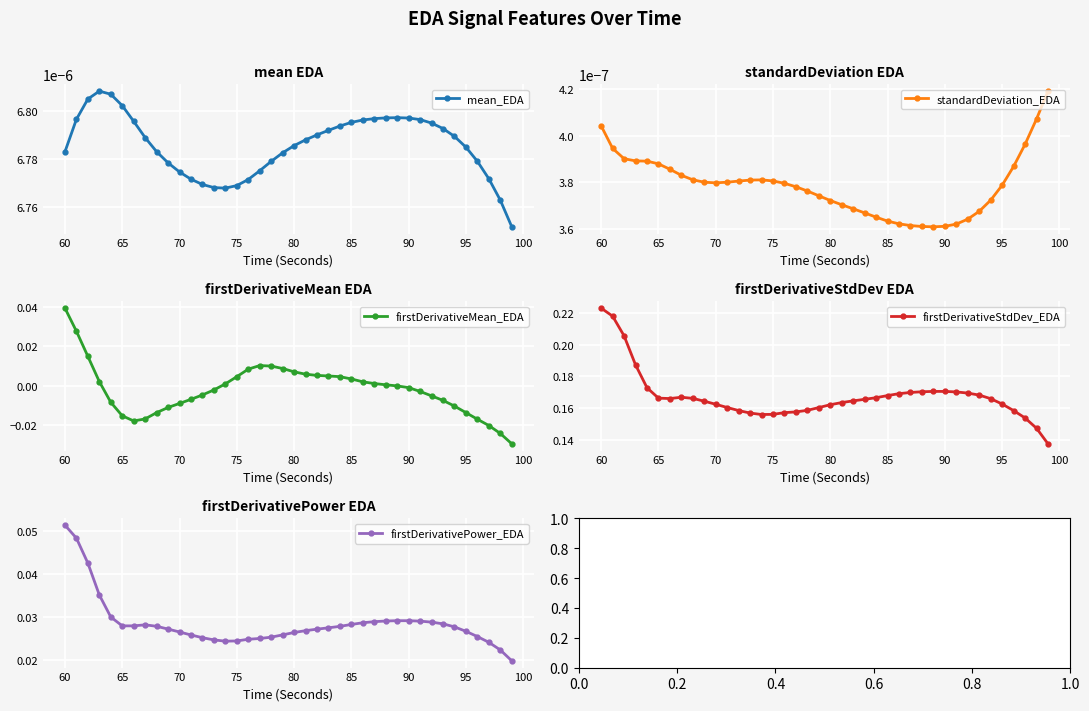

Which series has the widest spread of values?

firstDerivativeStdDev_EDA